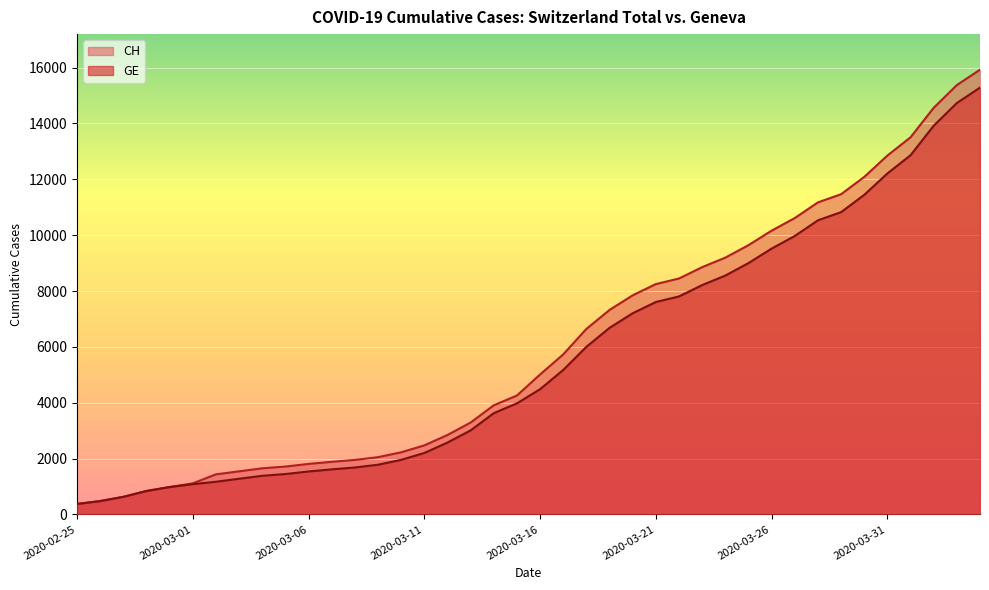

How many distinct data groups are displayed?

2